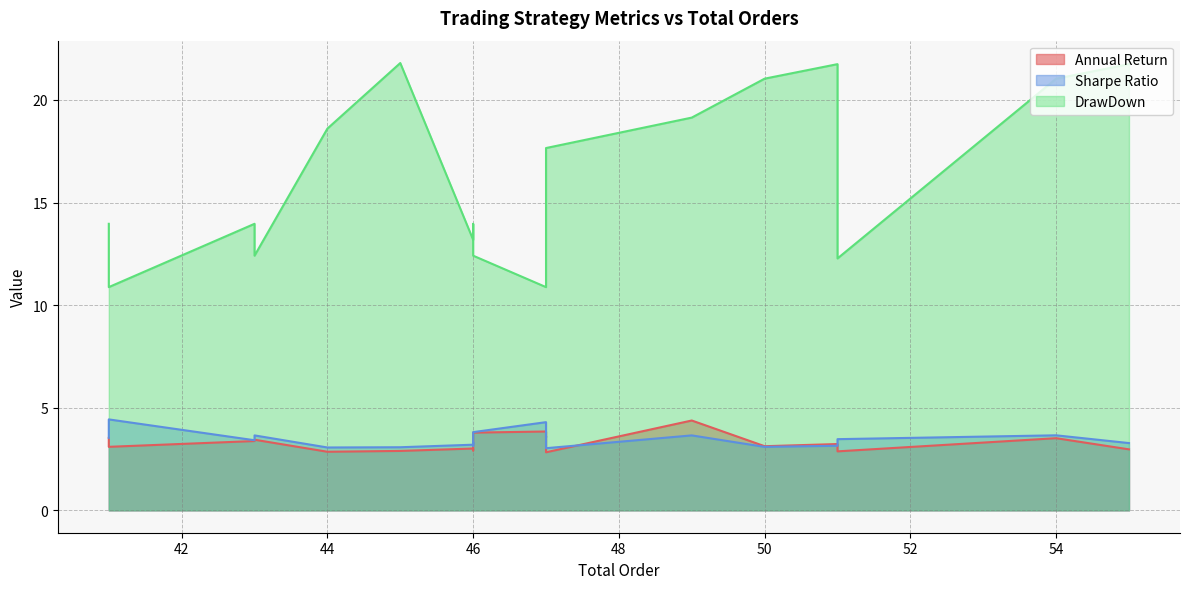

In DrawDown, how many points are lower than both neighbors (excluding endpoints)?

6